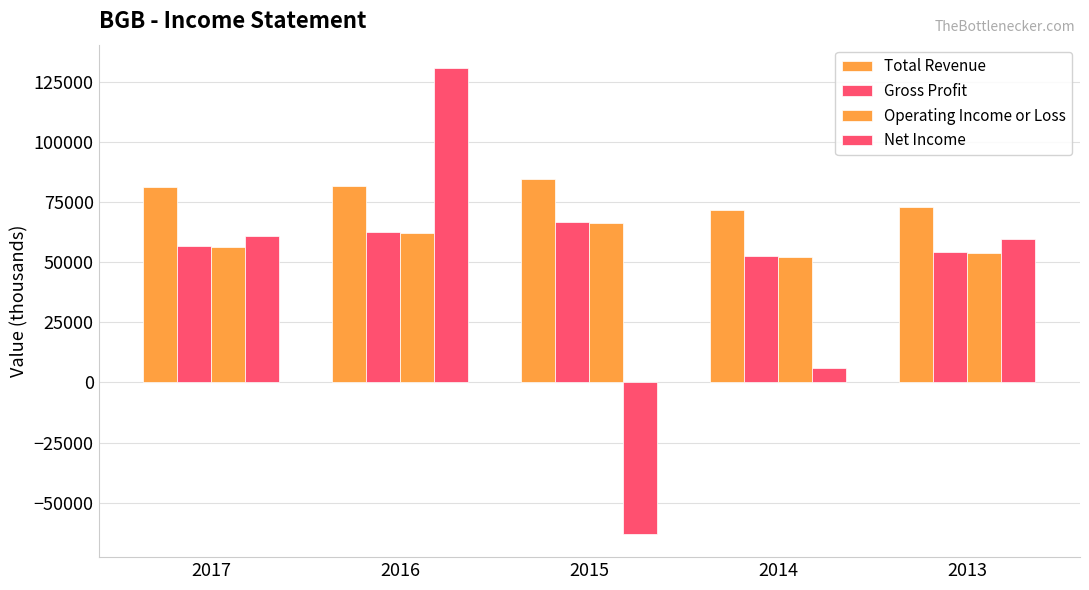

How many bars are there in total?

20